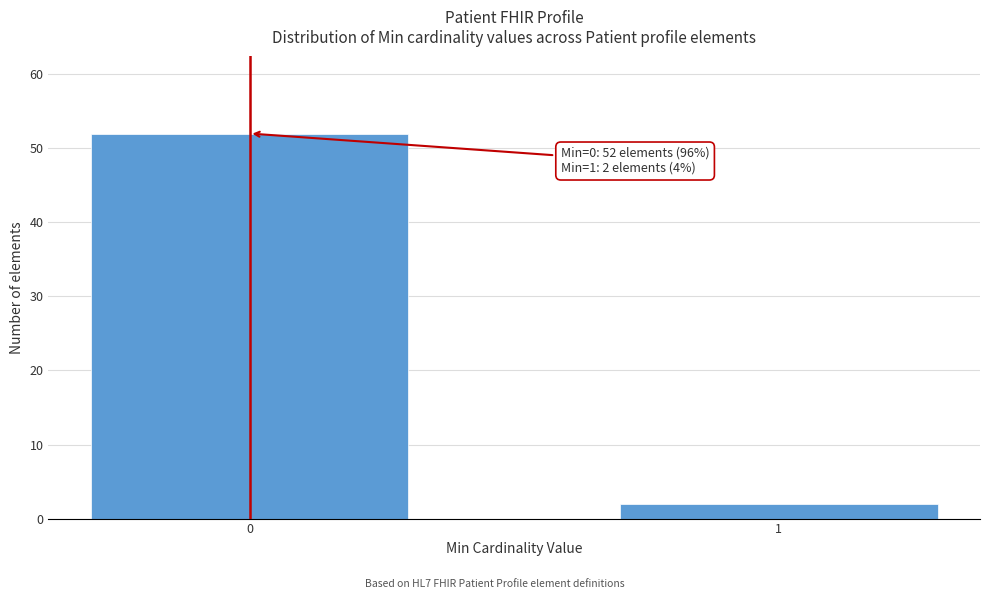

Reading right to left, extract all data points from this chart.

2	52